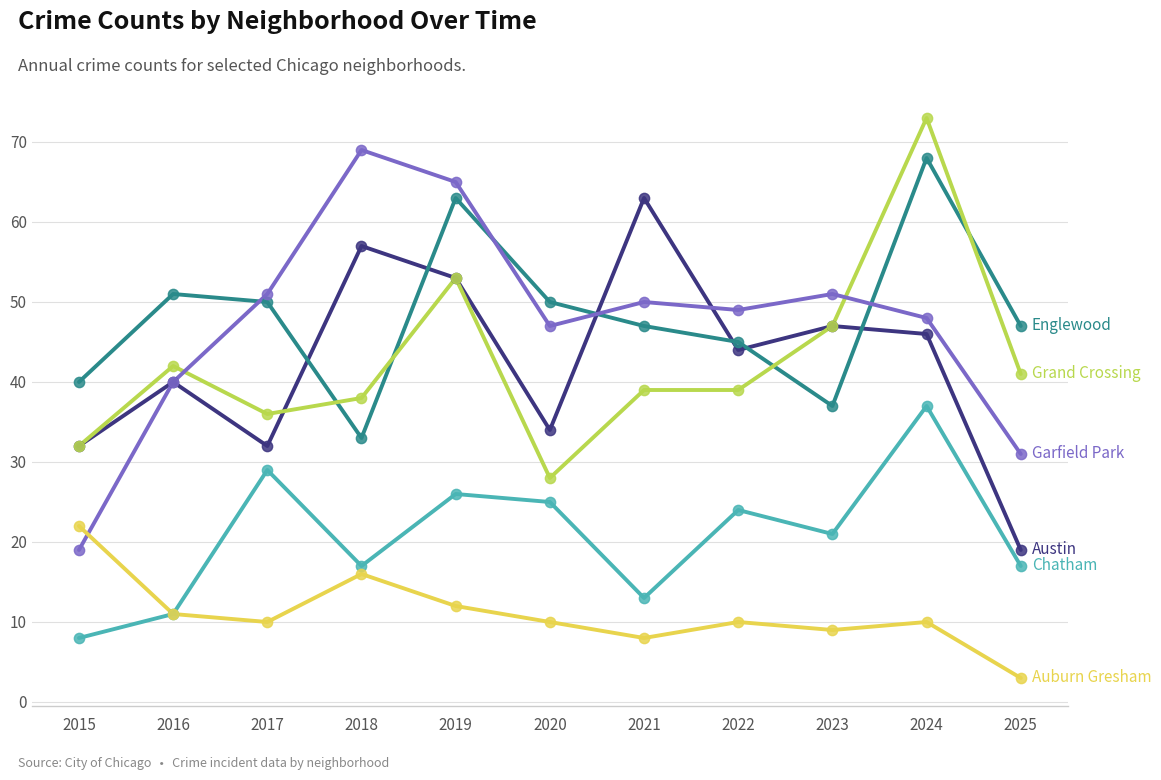

What is the difference between the highest and lowest values at 2025?

44